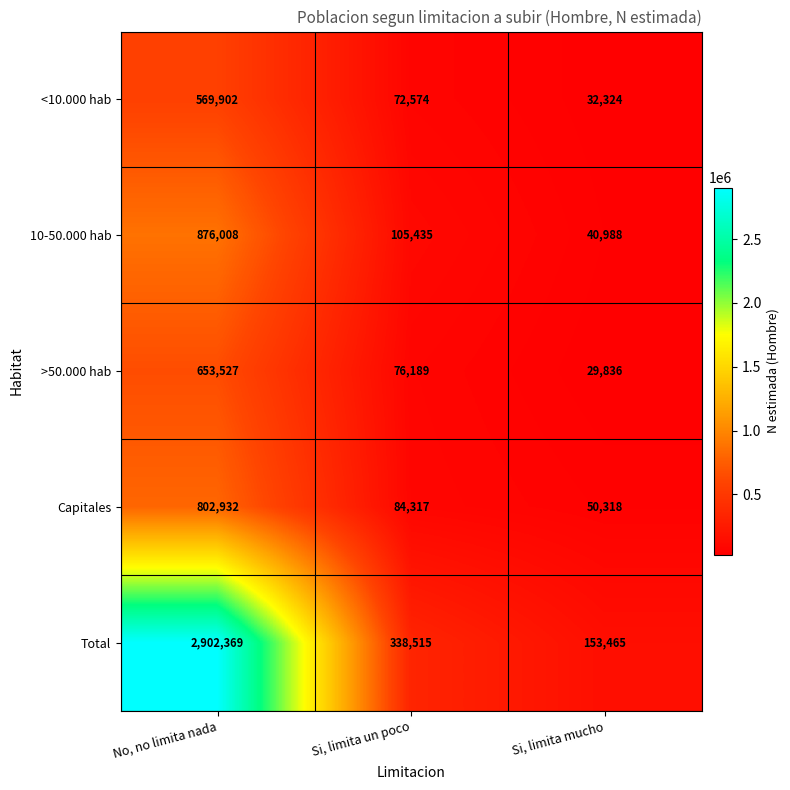

Count the number of categories in the chart.

3